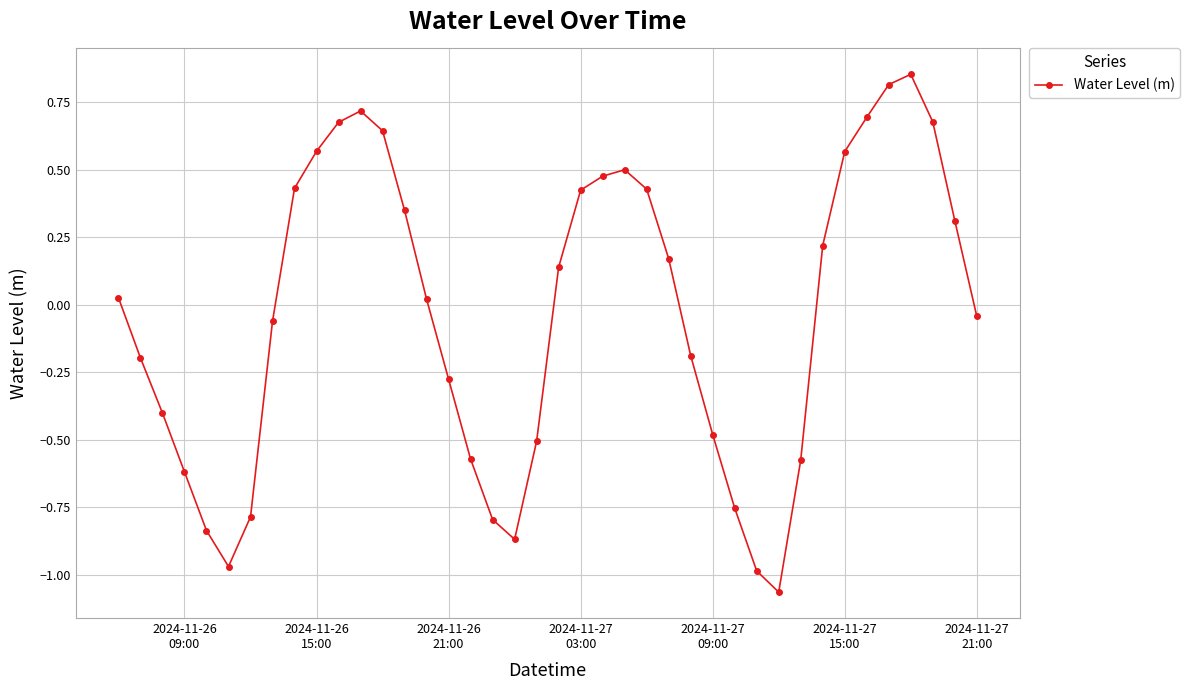

What is the difference between the maximum and minimum values?

1.9